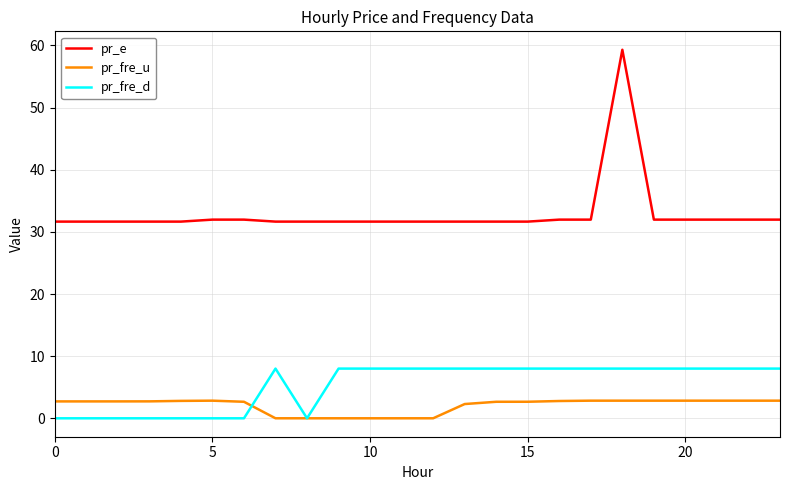

Which series ends up on top after the final intersection of pr_fre_d and pr_fre_u?

pr_fre_d